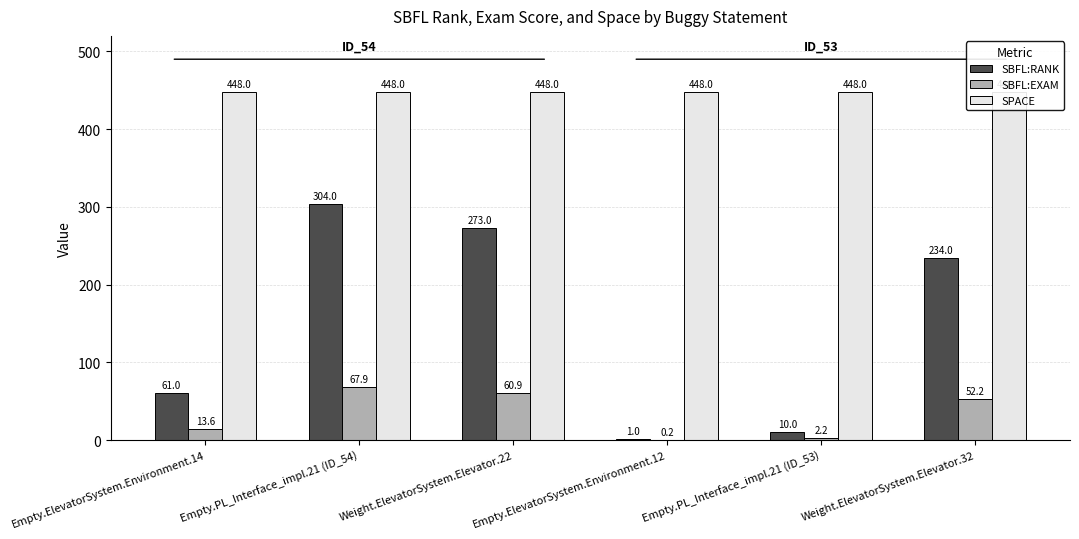

Which series has the largest total across all categories?

SPACE